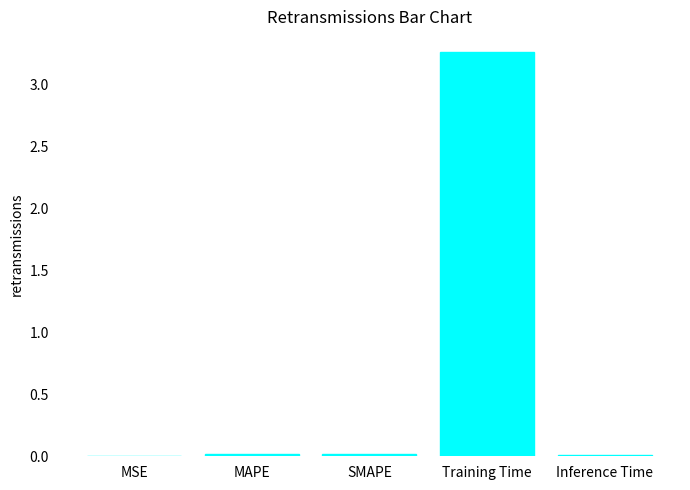

What is the sum of all values?

3.3